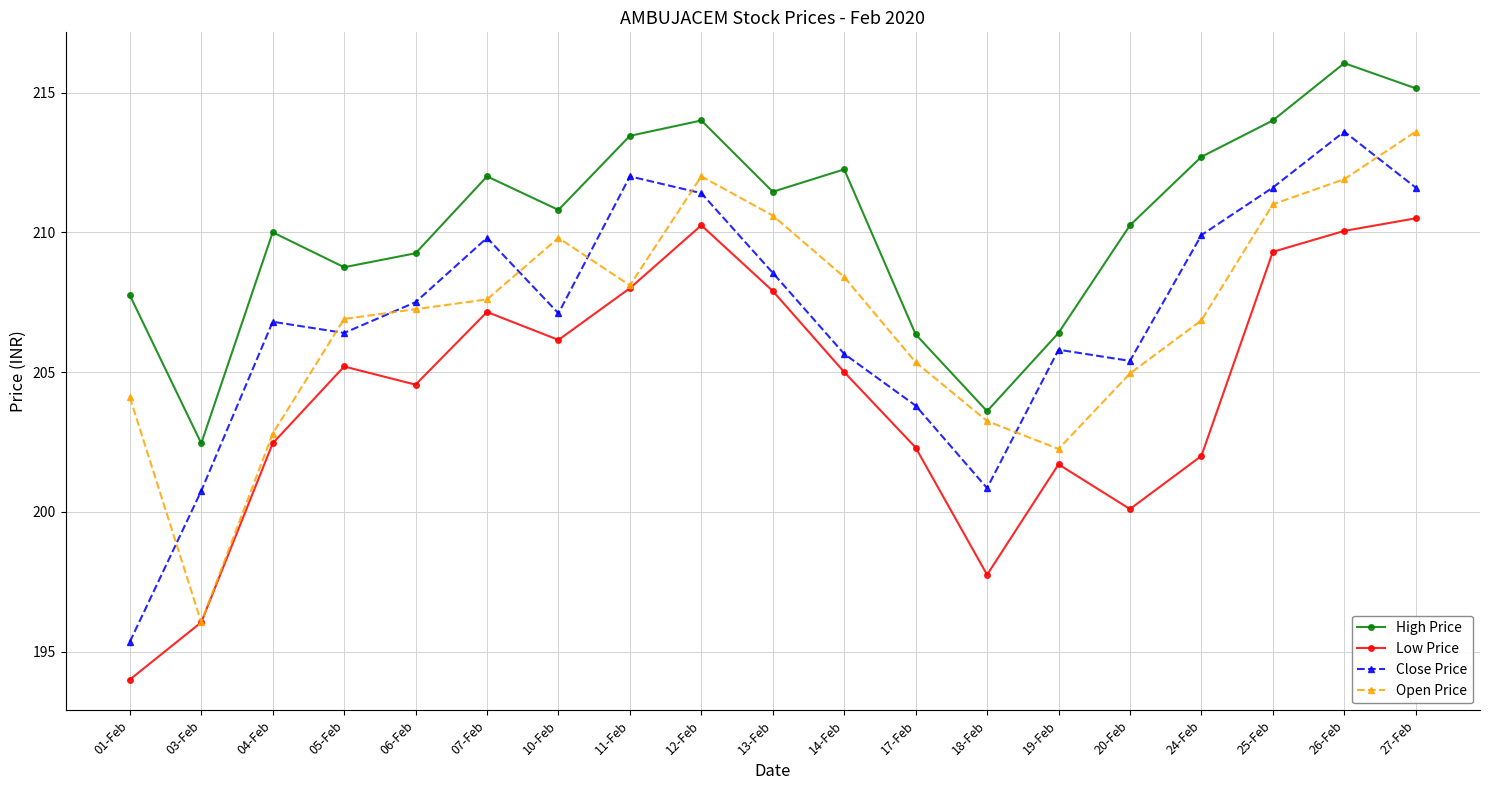

True or false: Close Price and High Price intersect in this chart.

False